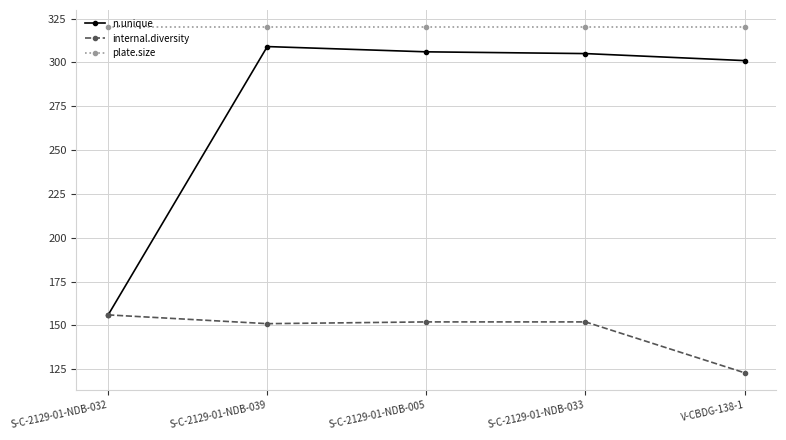

Rank the series at V-CBDG-138-1 from lowest to highest value.

internal.diversity, n.unique, plate.size